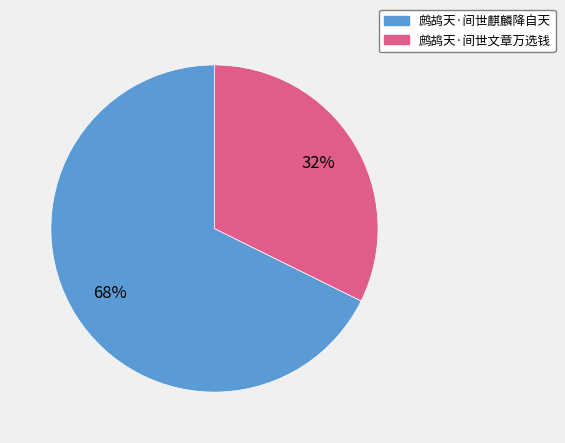

Is there a majority slice in this chart?

Yes